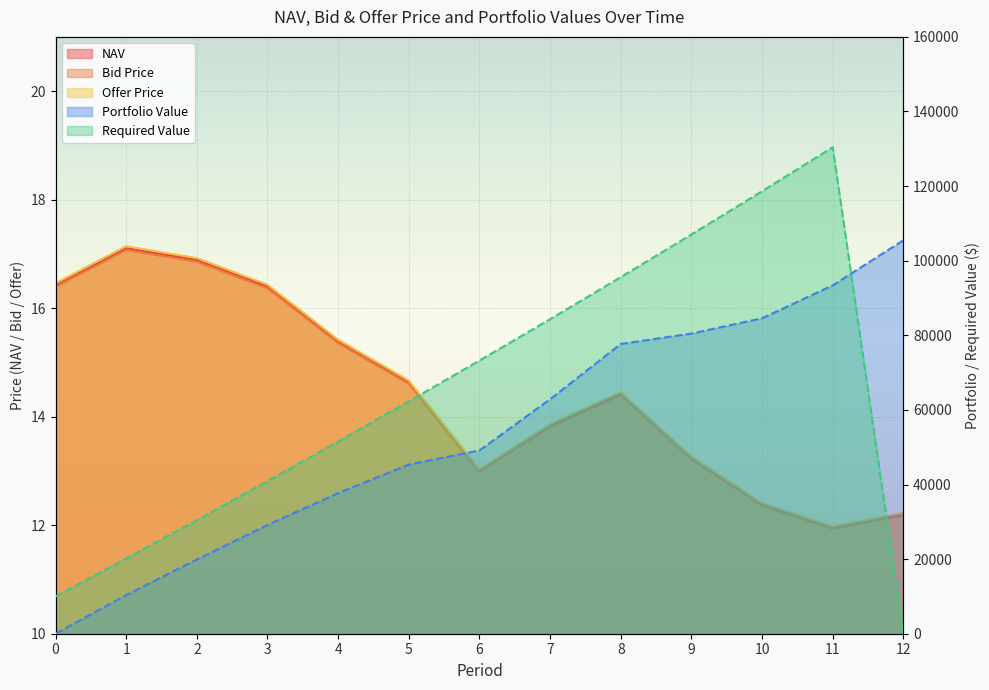

True or false: NAV and Offer Price cross at least once.

False